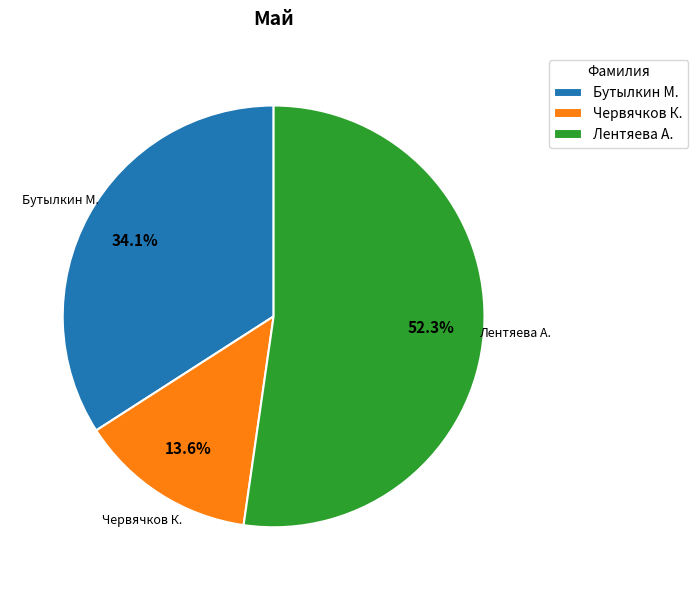

Is it true that Лентяева А. is 47% of the pie?

False